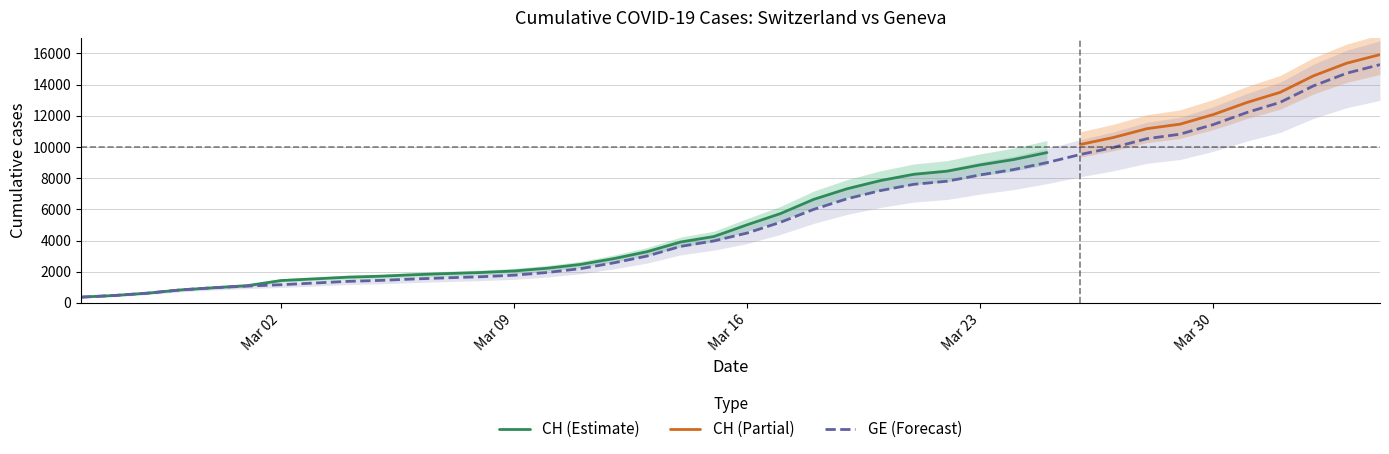

What is the lowest value of the GE (Forecast) series?

375